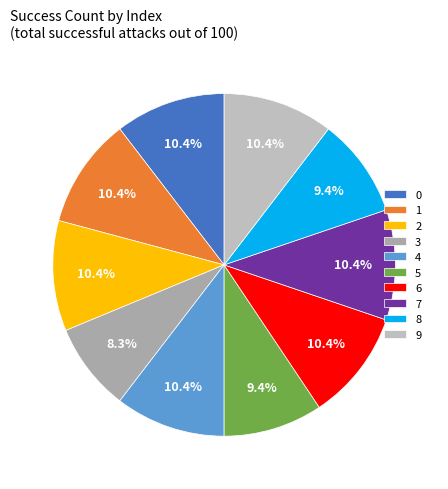

To the nearest percent, what is the combined percentage of 3 and 4?

19%